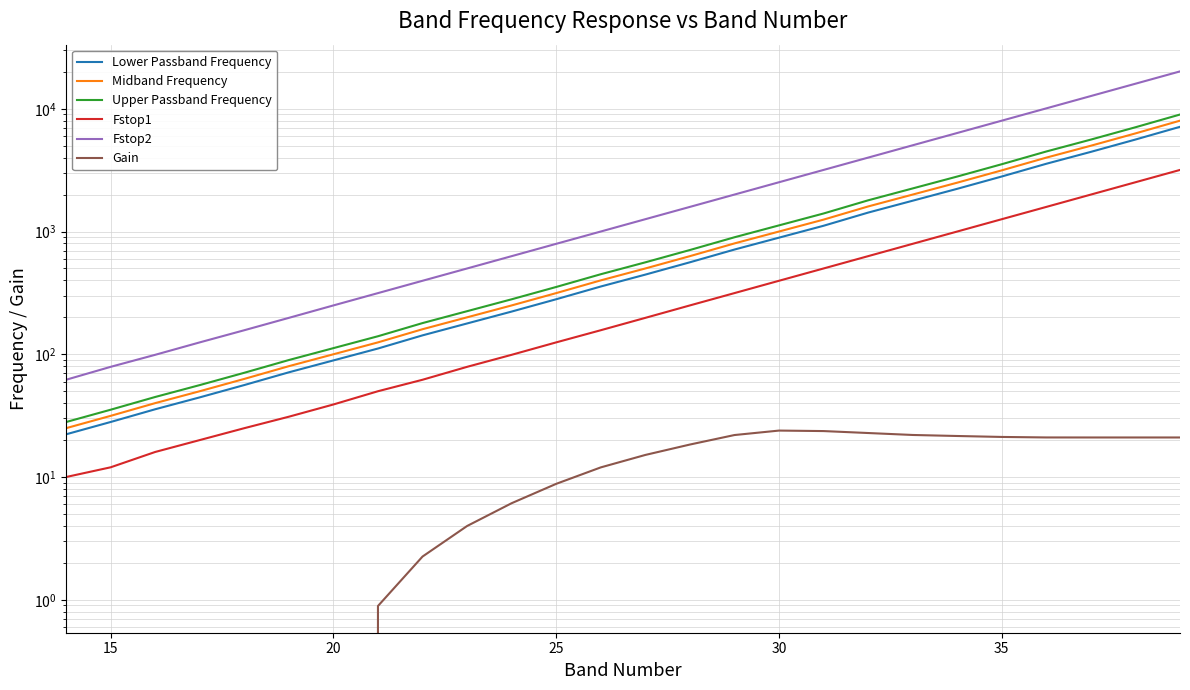

The value of Upper Passband Frequency at 30 is 1990.5. True or false?

False